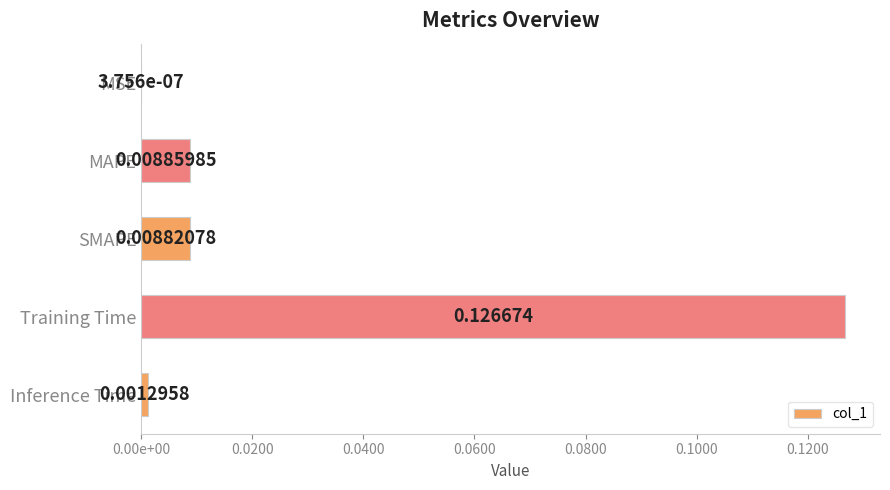

What is the difference between the maximum and minimum values?

0.1